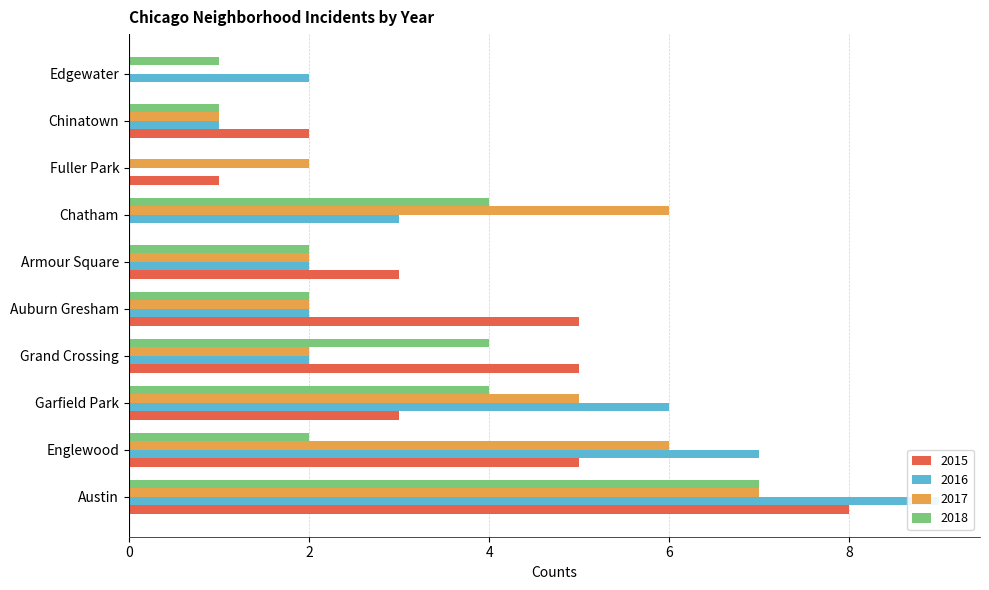

What is the difference between the maximum and minimum values in the 2016 series?

9